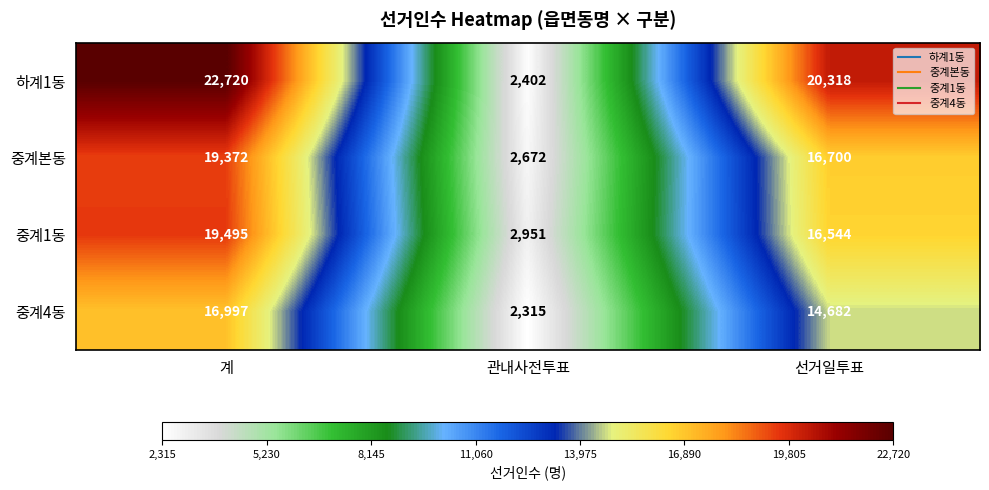

What is the maximum value shown in the chart?

22720